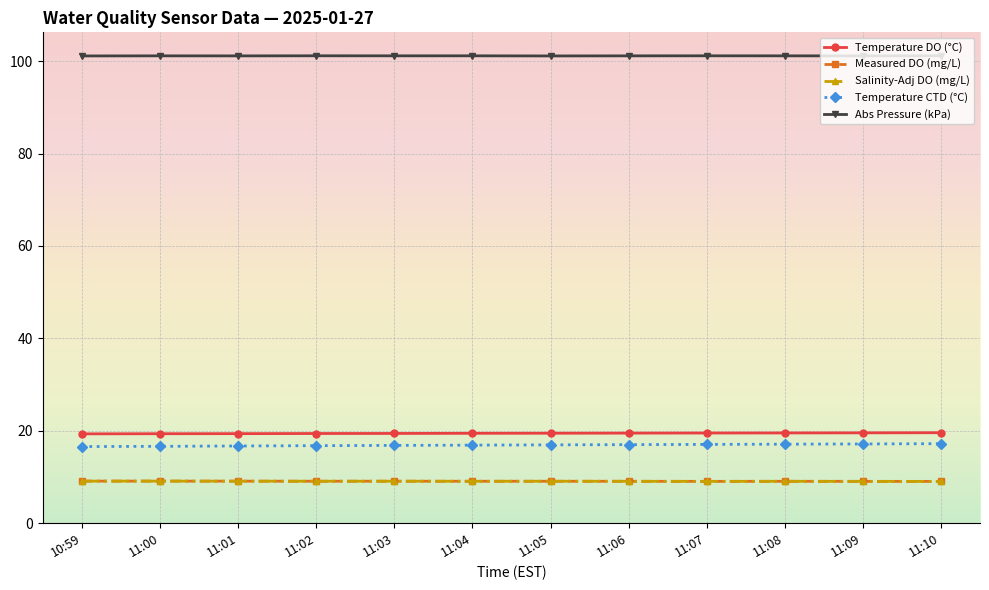

True or false: Temperature CTD (°C) has a value of 16.7 at 11:01.

True